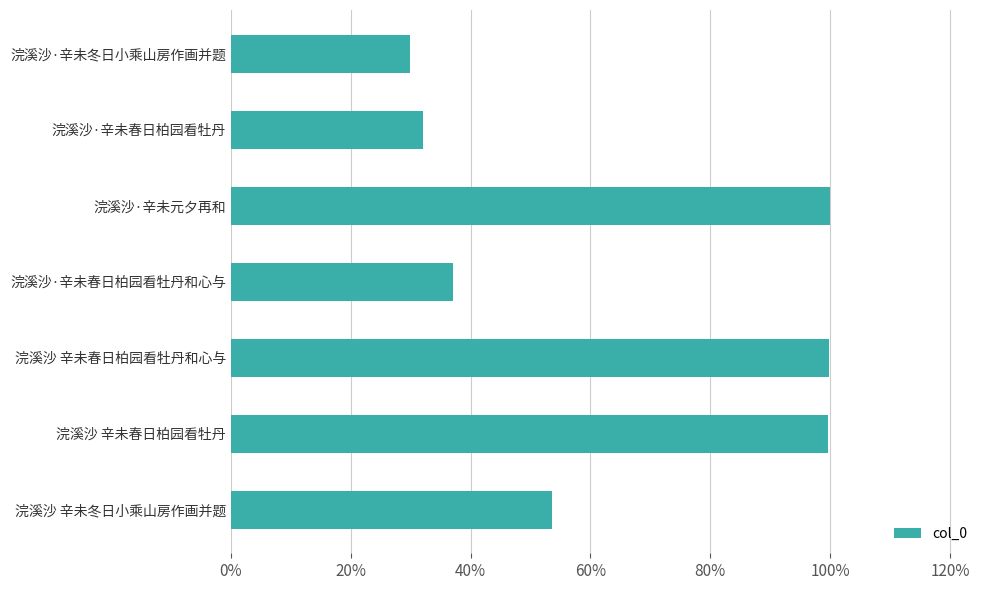

Does the chart contain any negative values?

No